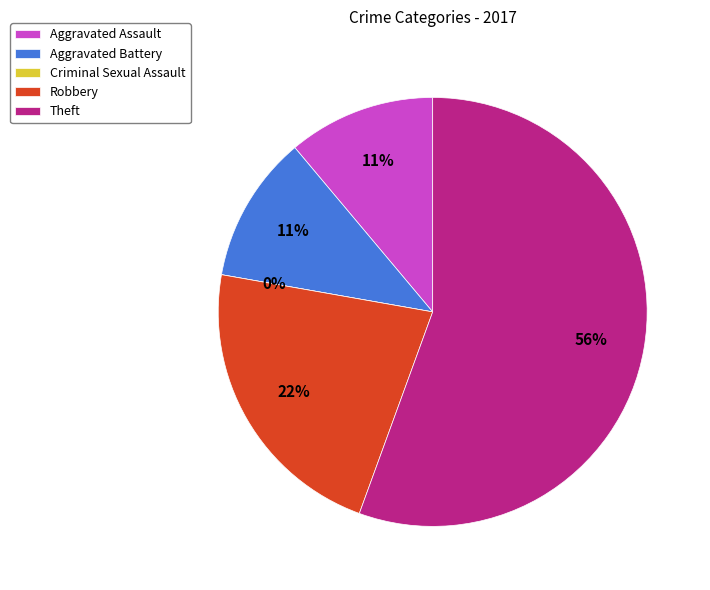

To the nearest percent, what is the difference between the Theft and Aggravated Assault slice percentages?

44%